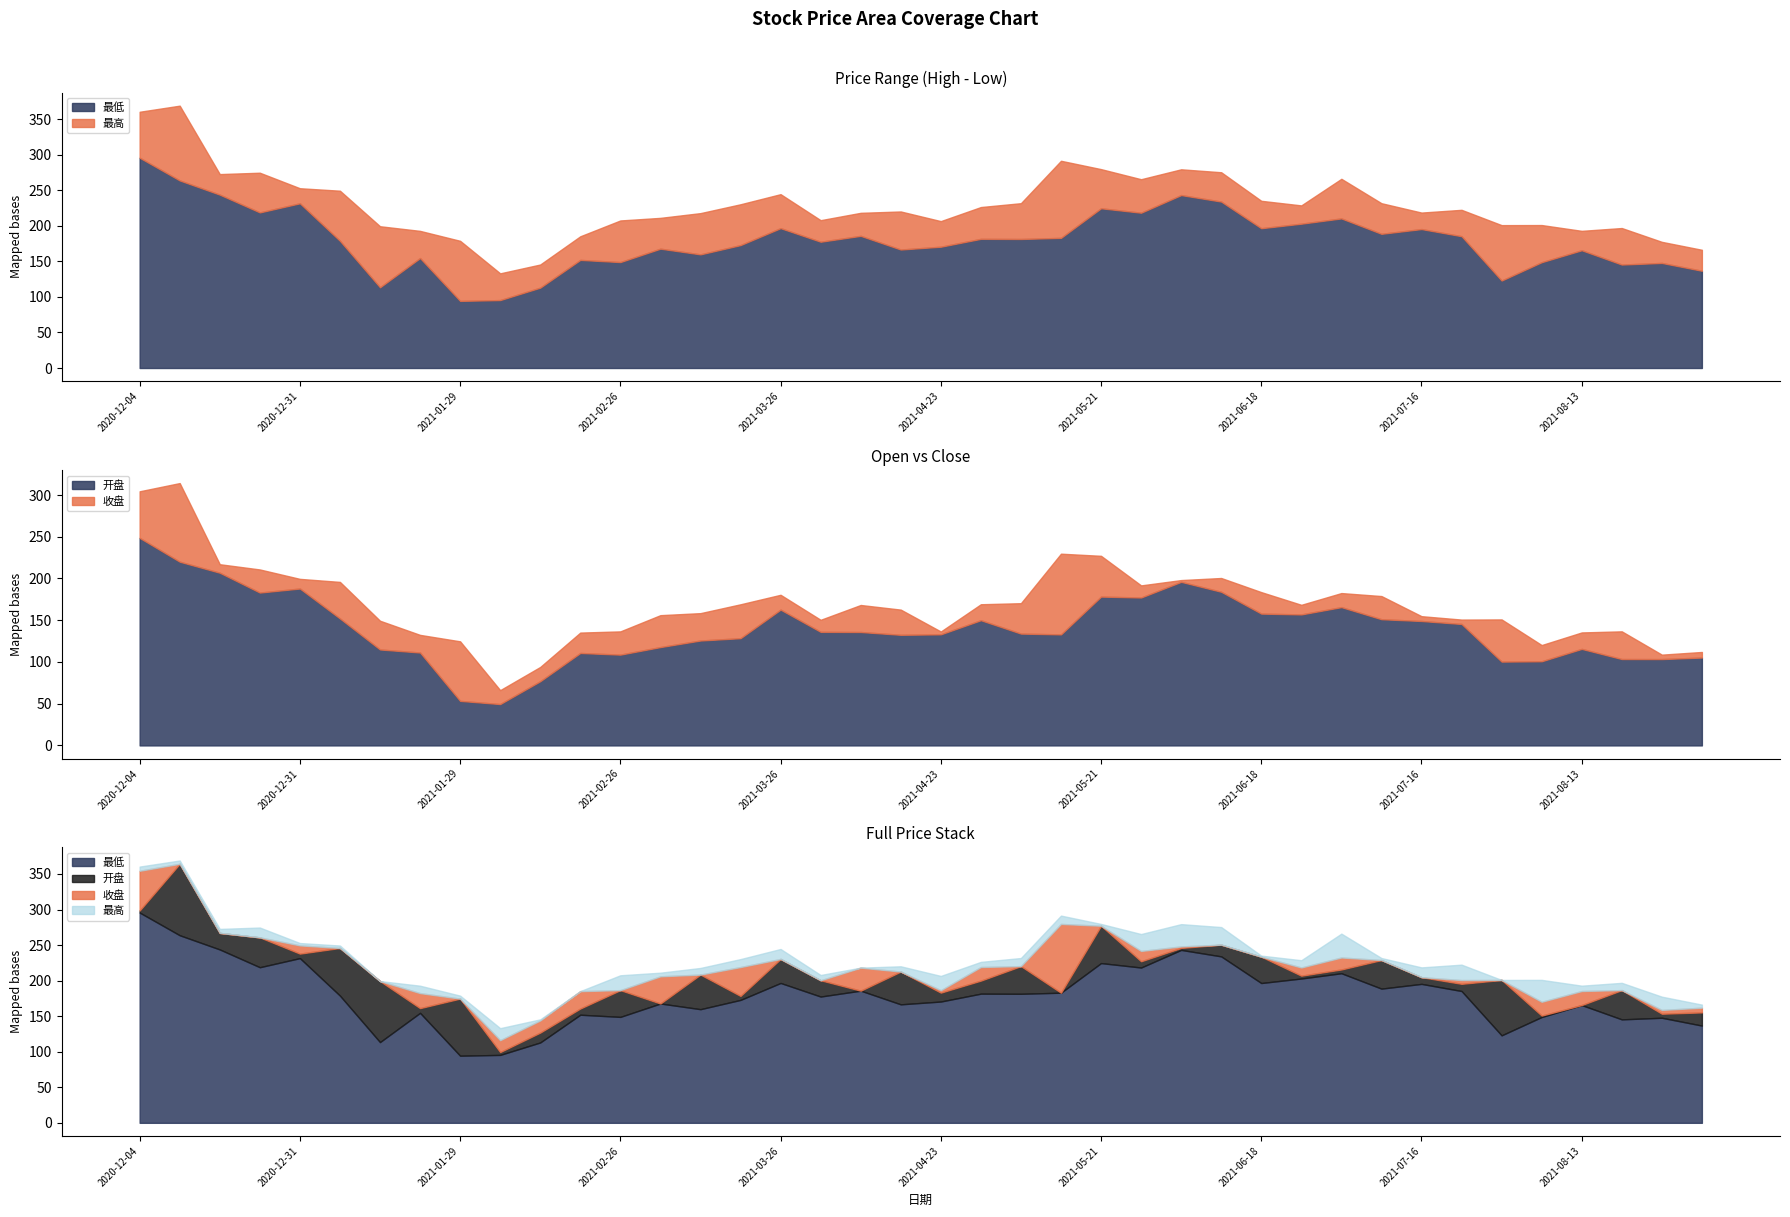

True or false: 开盘 and 最低 cross at least once.

False